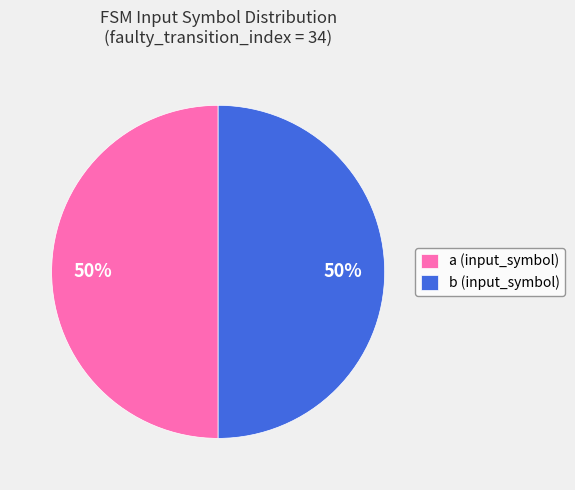

Approximately how many times larger is the value at a (input_symbol) compared to b (input_symbol)?

1.0